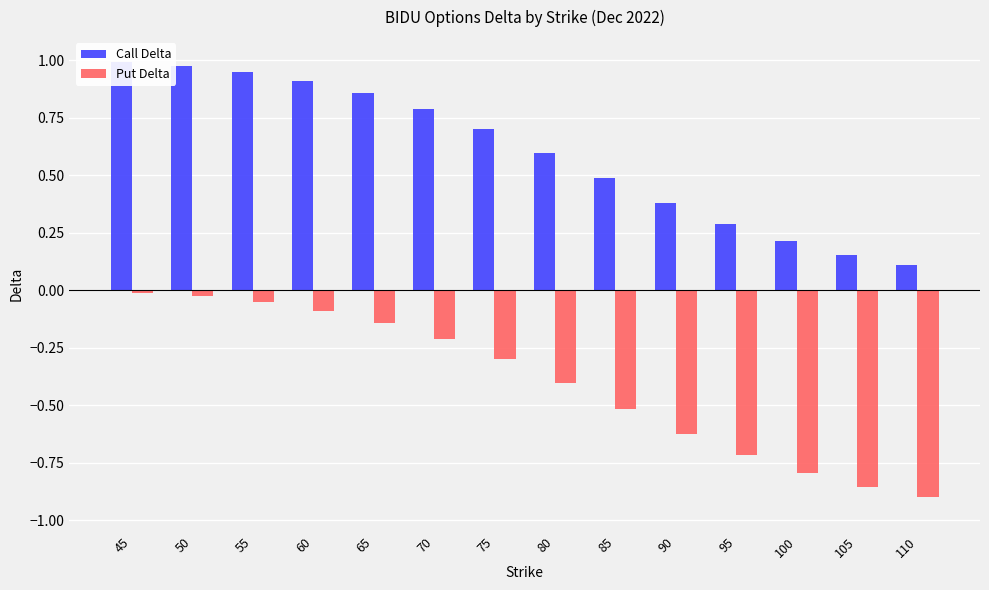

Is it true that Put Delta equals -0.4 at 75?

False